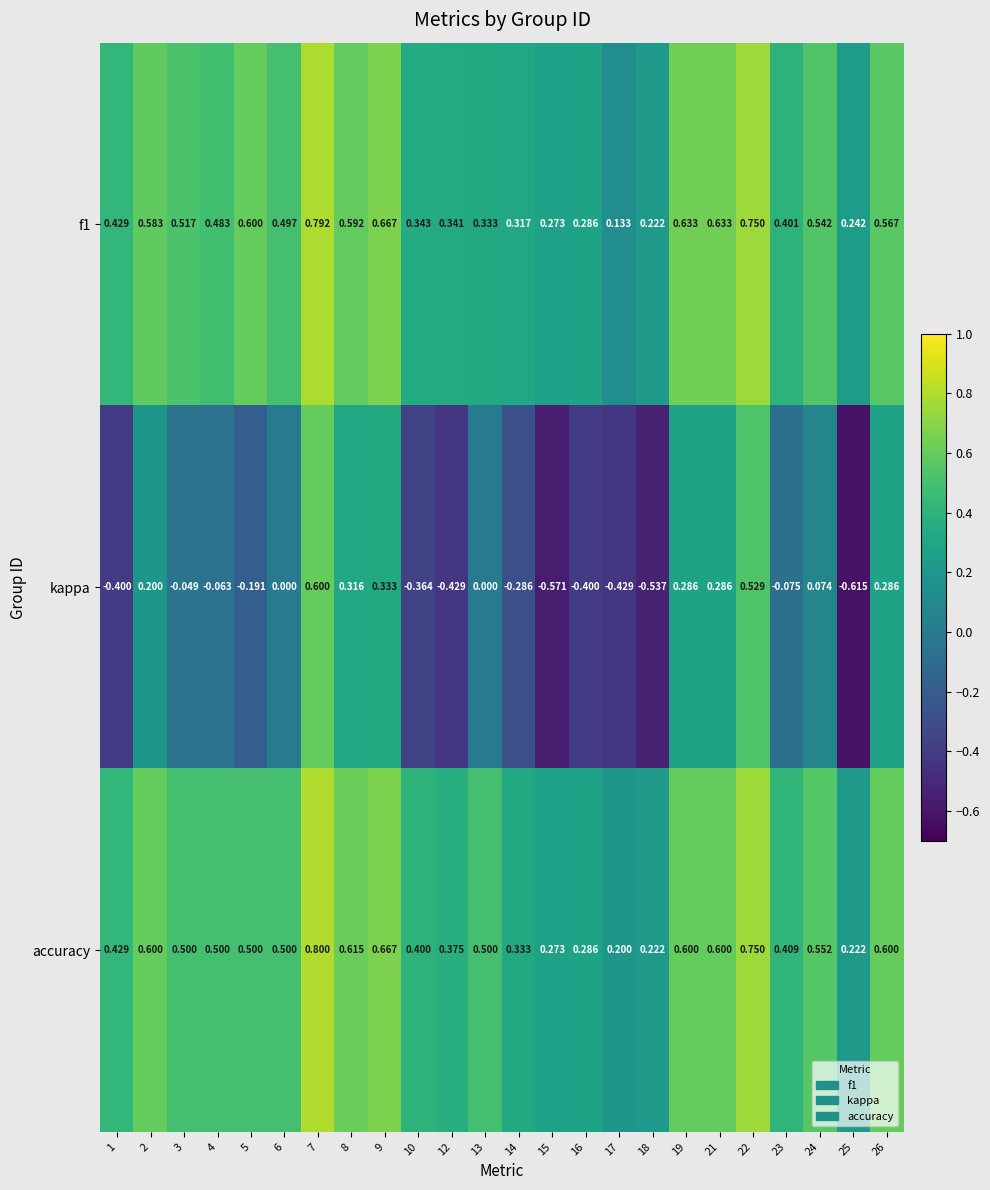

What is the difference between the highest and lowest values at 3?

0.6